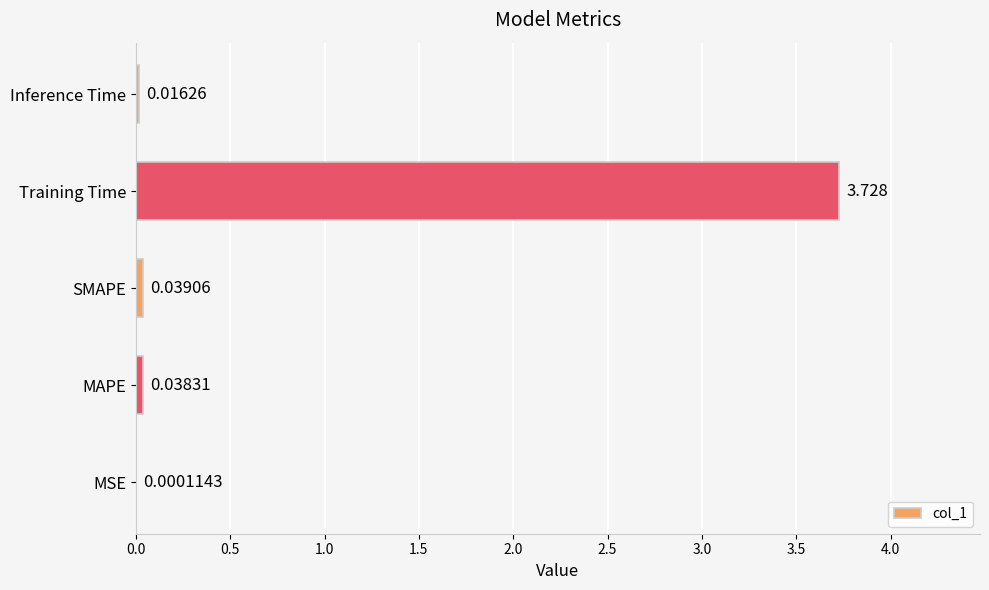

How many series are shown in this chart?

1